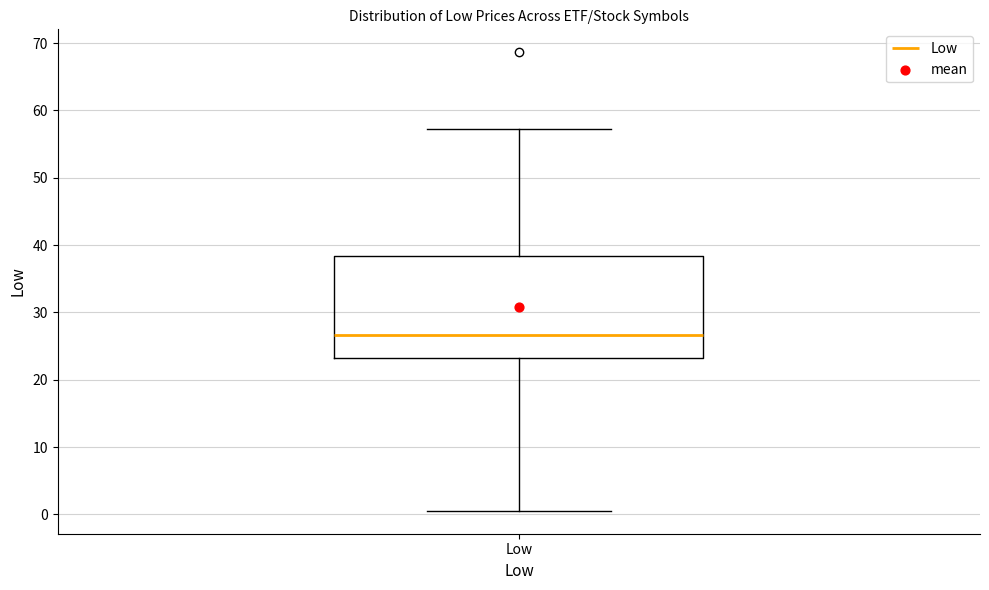

Where does the lower whisker of the box for Low end on the y-axis? The values are not printed on the chart, so give them approximately, as read against the axis.

1